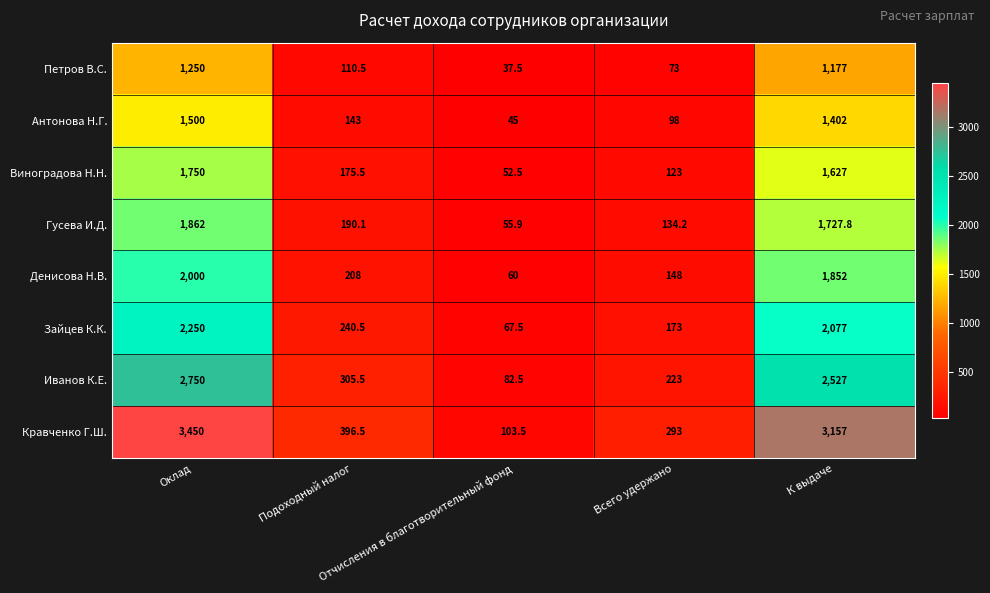

Which series has the largest total across all categories?

Кравченко Г.Ш.